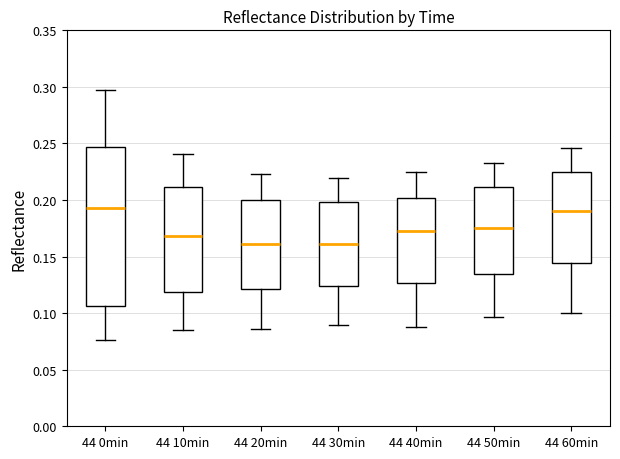

Where does the lower whisker of the box for 44 10min end on the y-axis? The values are not printed on the chart, so give them approximately, as read against the axis.

0.085